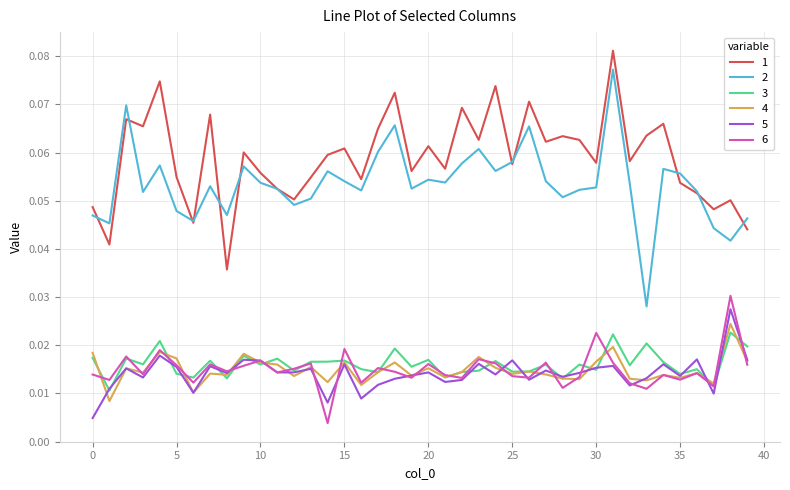

True or false: 3 and 2 intersect in this chart.

False